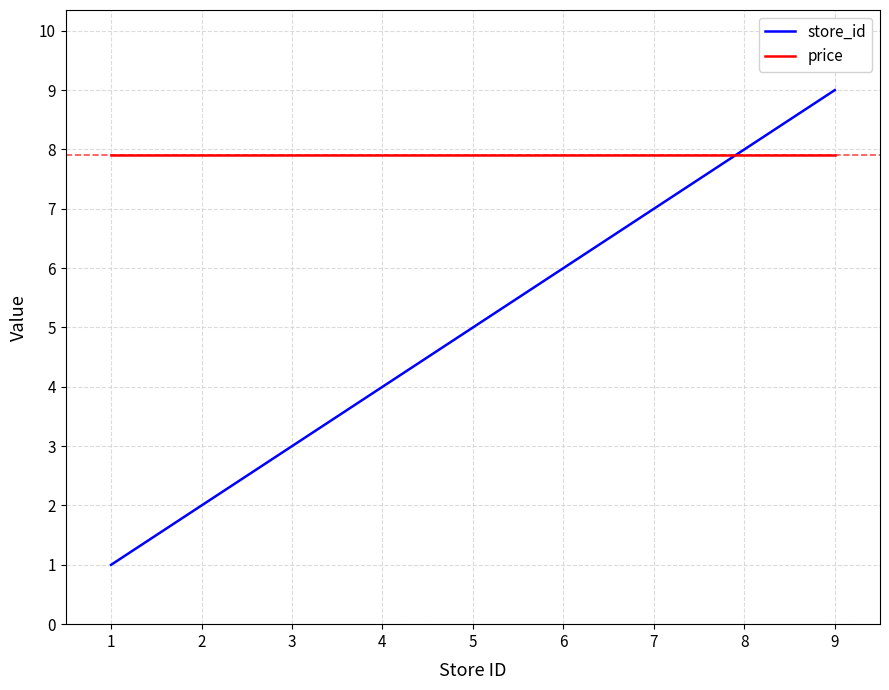

Where do store_id and price first cross each other?

6 and 8